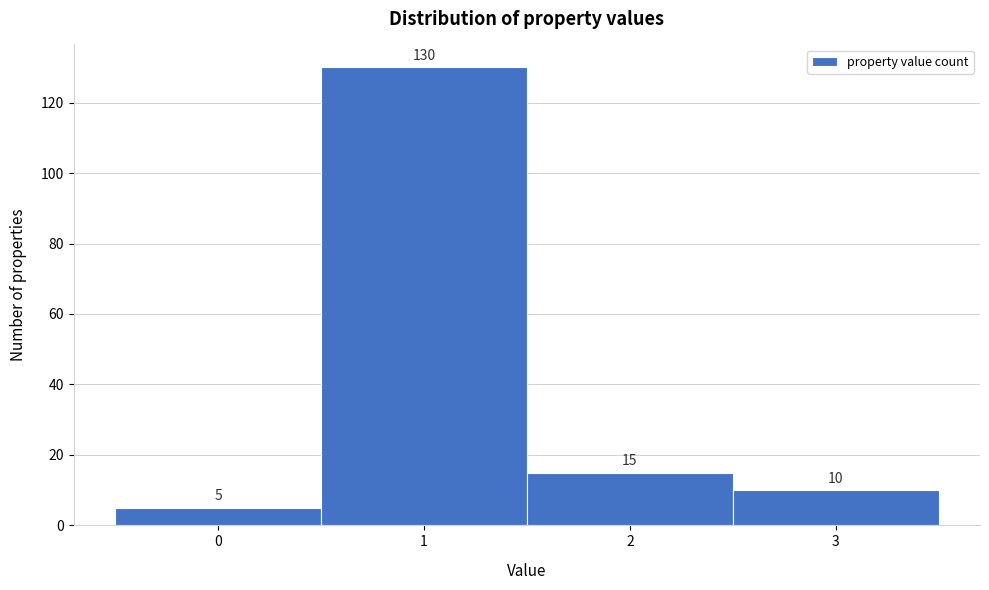

Reading left to right, transcribe all the data shown in this chart.

0=5	1=130	2=15	3=10